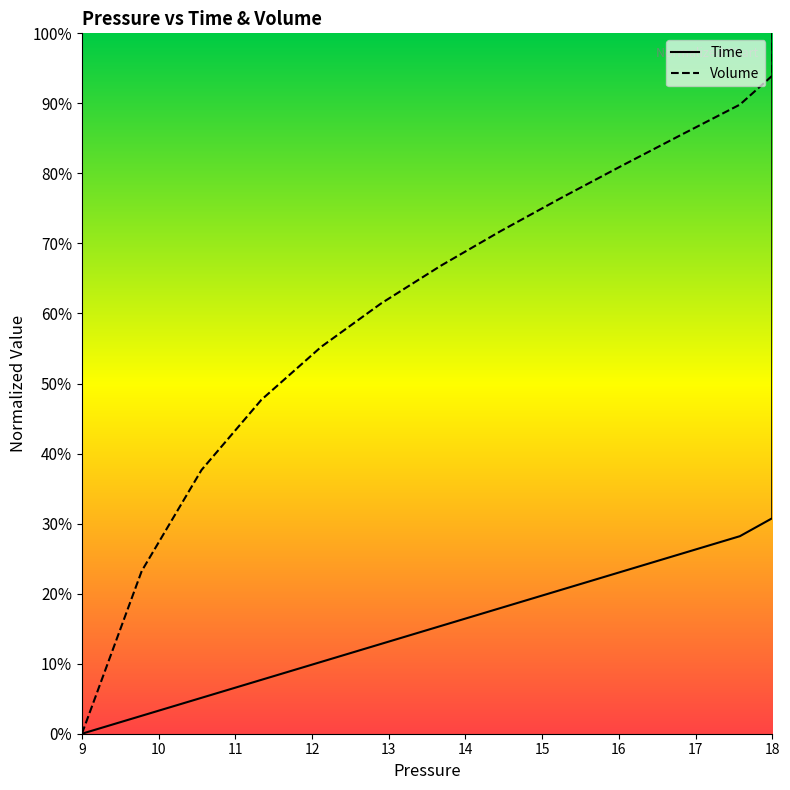

What is the difference between the maximum and minimum values in the Time series?

1.0